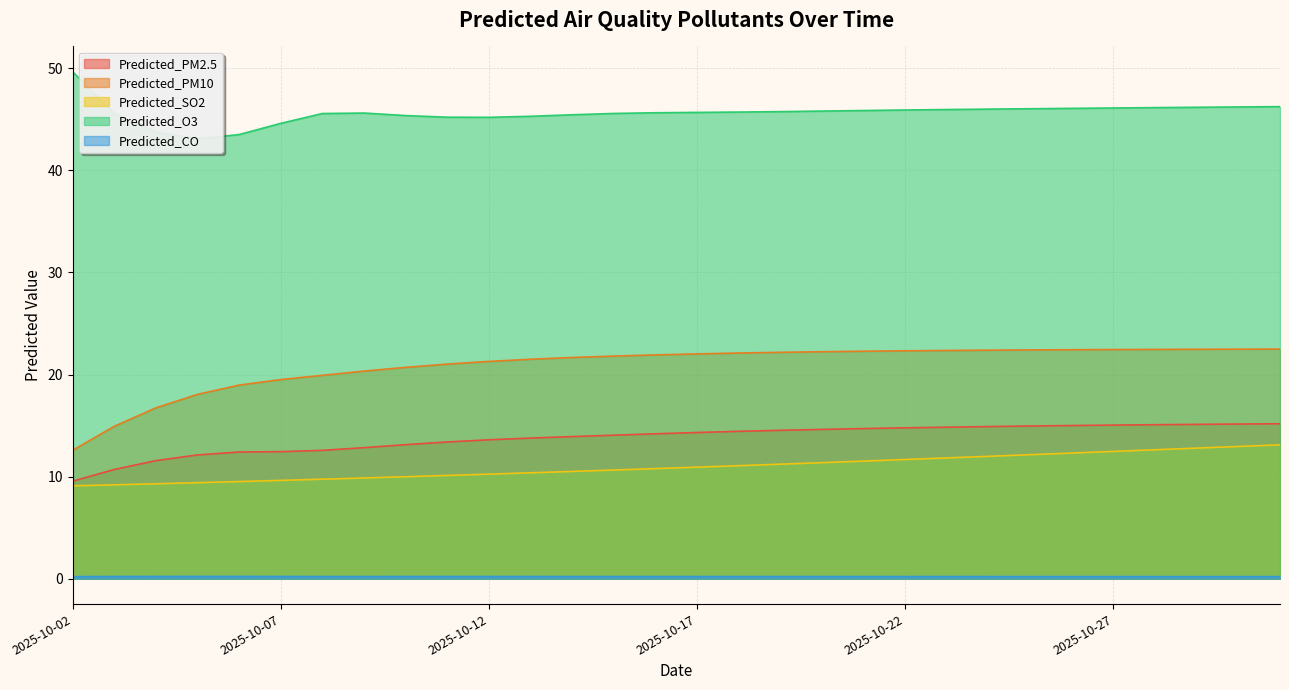

What is the total value across all series at 2025-10-28?

96.6